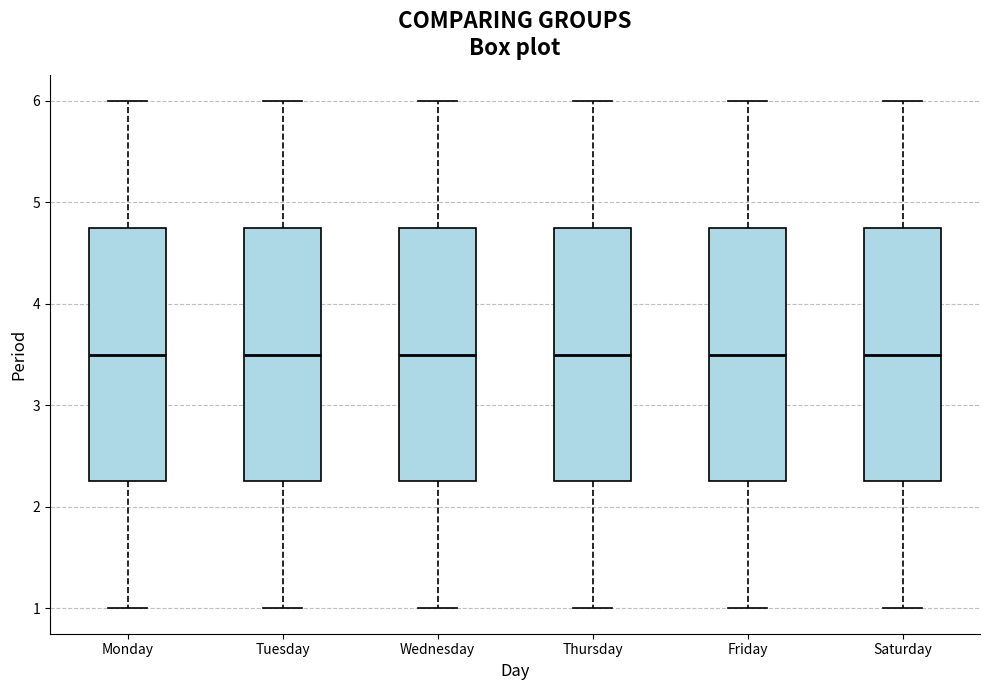

Where does the median line of the box for Tuesday sit on the y-axis? The values are not printed on the chart, so give them approximately, as read against the axis.

3.5